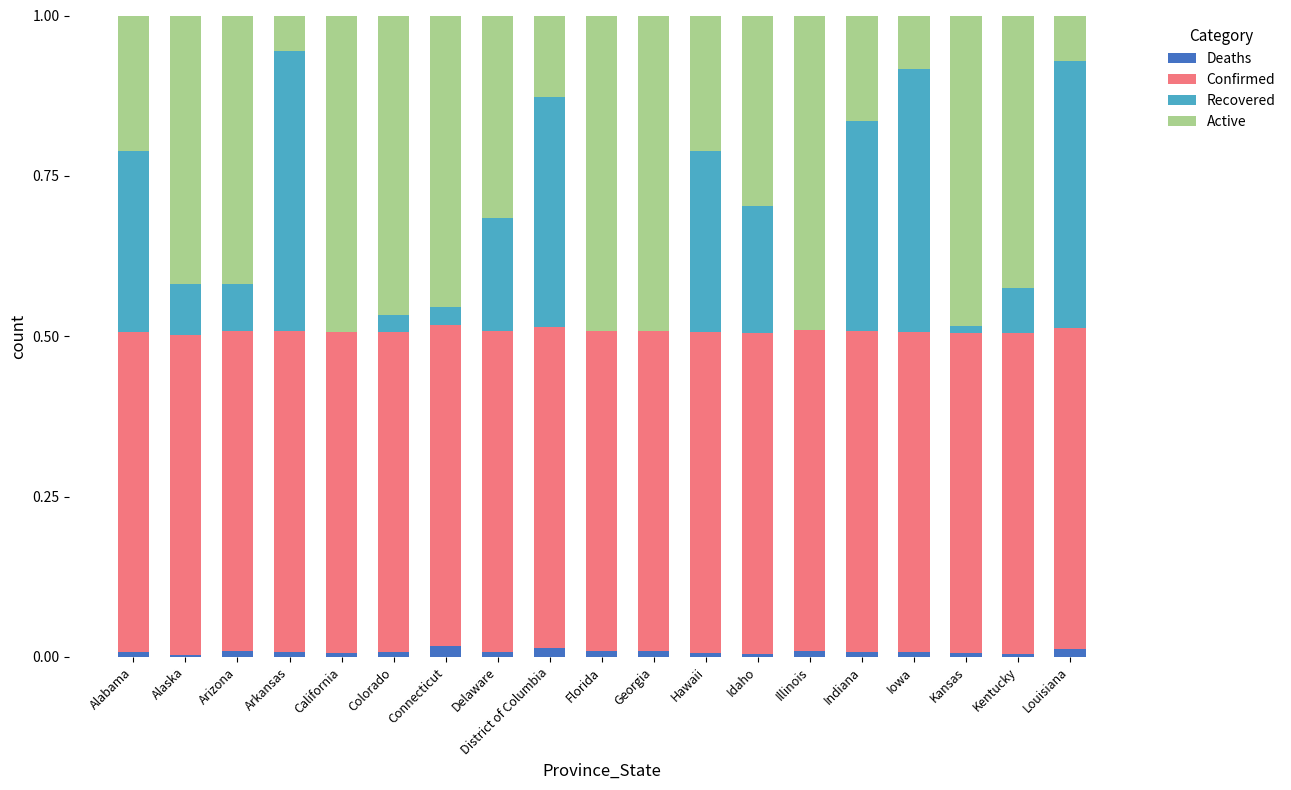

The value of Deaths at Illinois is 0.0. True or false?

True